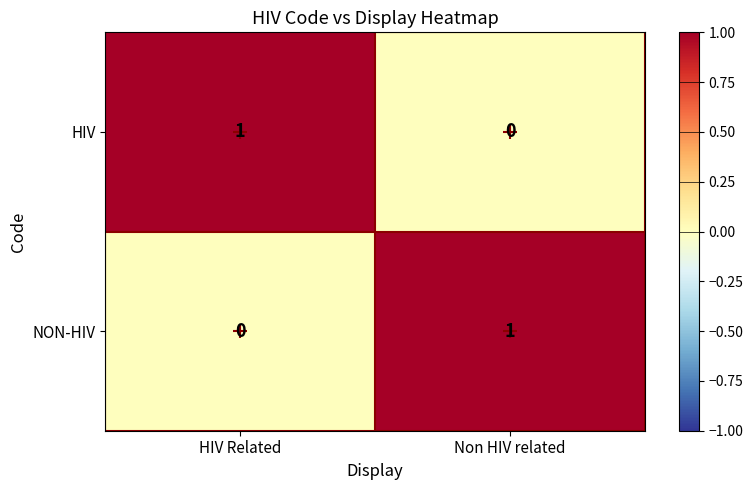

At which label does HIV reach its minimum?

Non HIV related